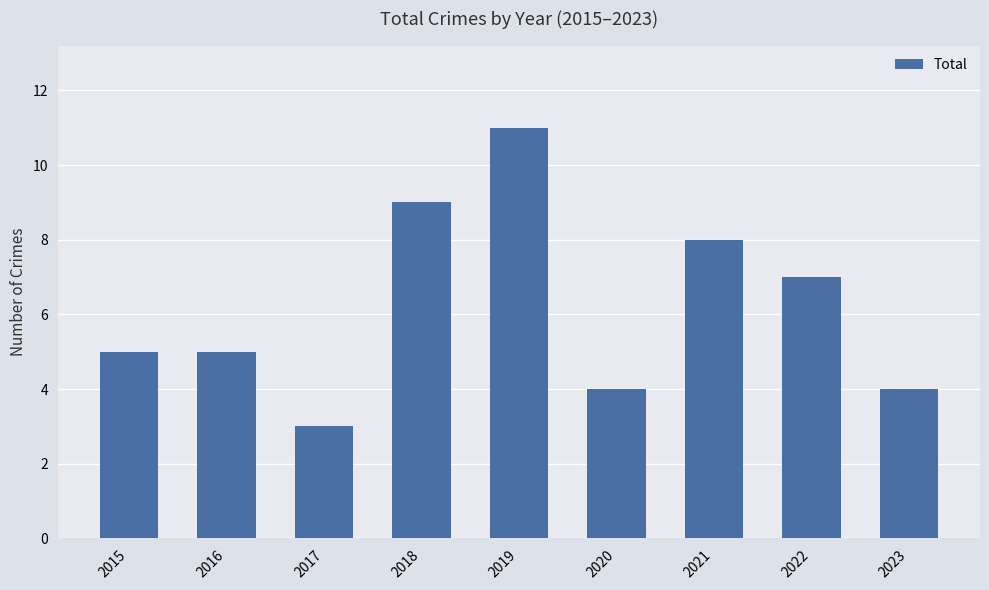

What is the change in value from 2021 to 2023?

-4